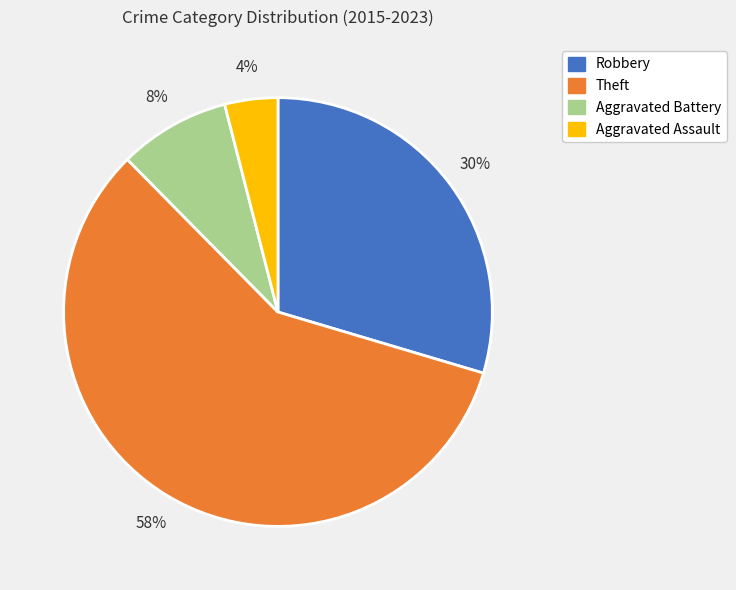

Which has a higher value, Theft or Aggravated Battery?

Theft